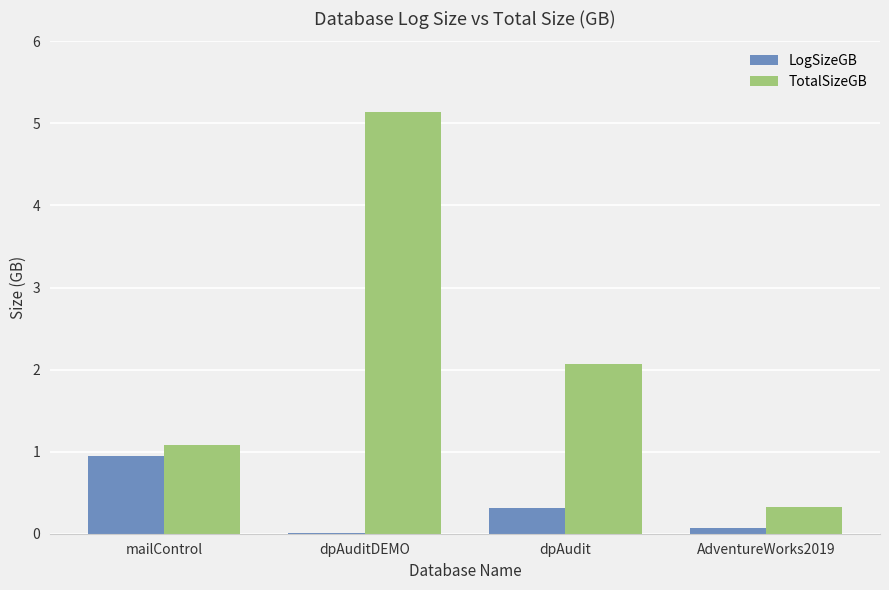

True or false: TotalSizeGB has a value of 2.1 at dpAudit.

True